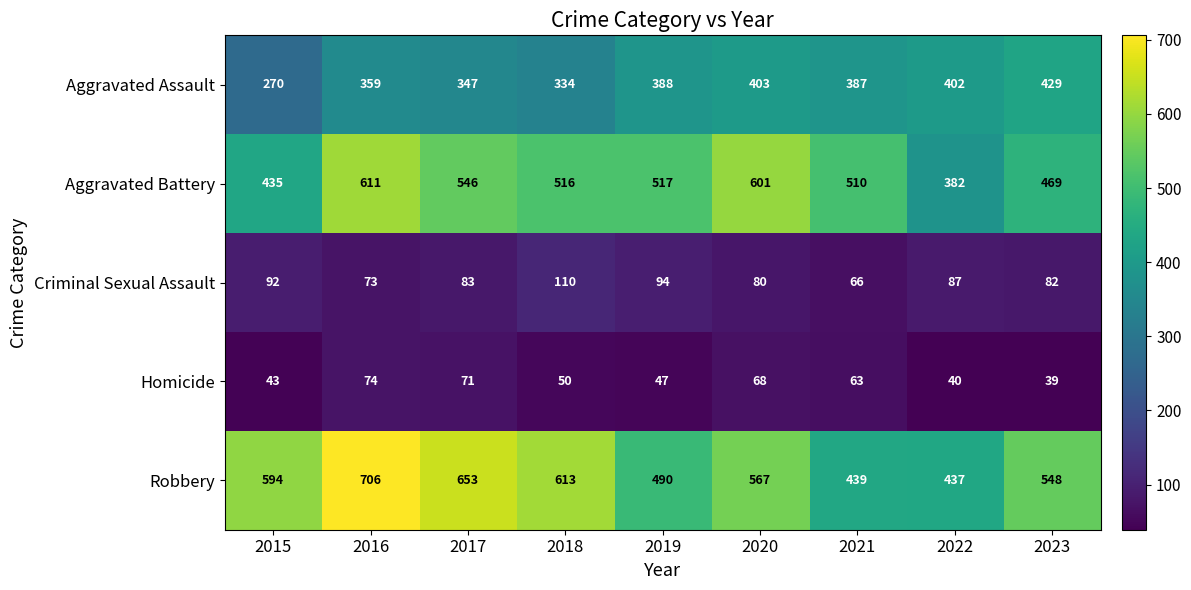

Which series has the largest total across all categories?

Robbery